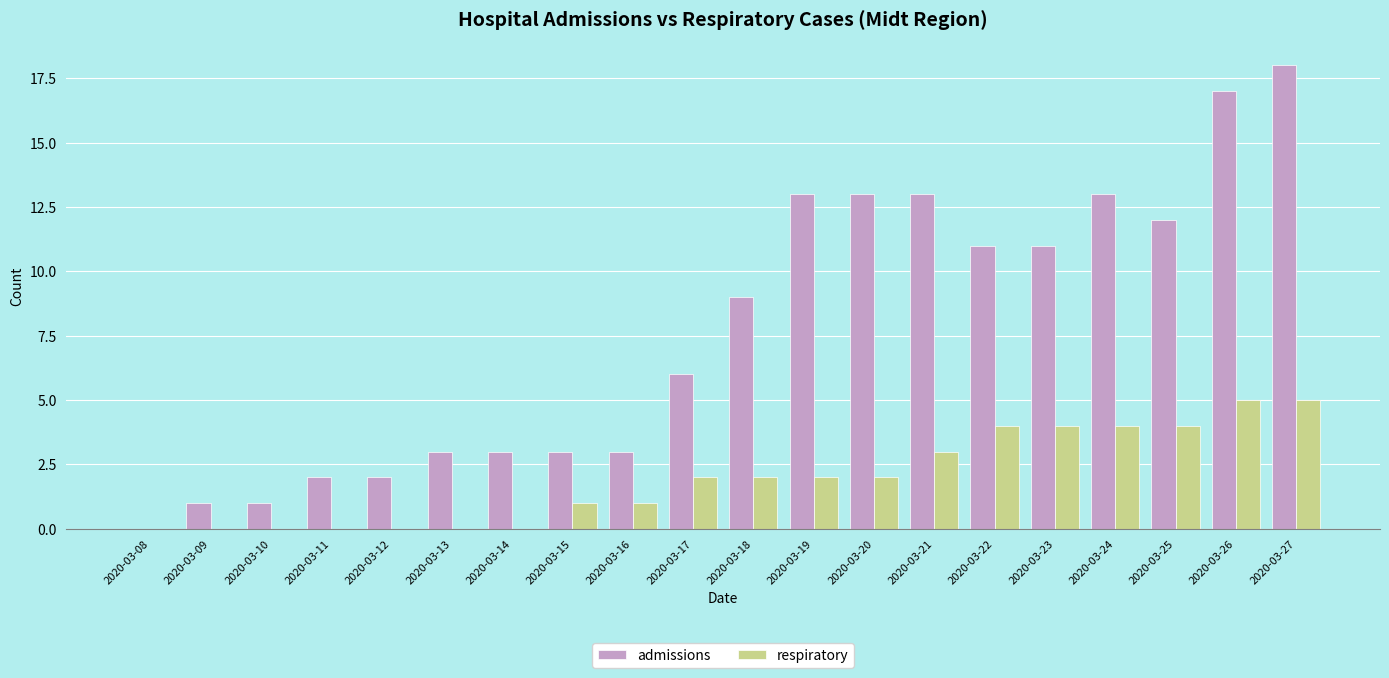

Reading right to left, list all the values displayed in this chart.

admissions: 18	17	12	13	11	11	13	13	13	9	6	3	3	3	3	2	2	1	1	0
respiratory: 5	5	4	4	4	4	3	2	2	2	2	1	1	0	0	0	0	0	0	0